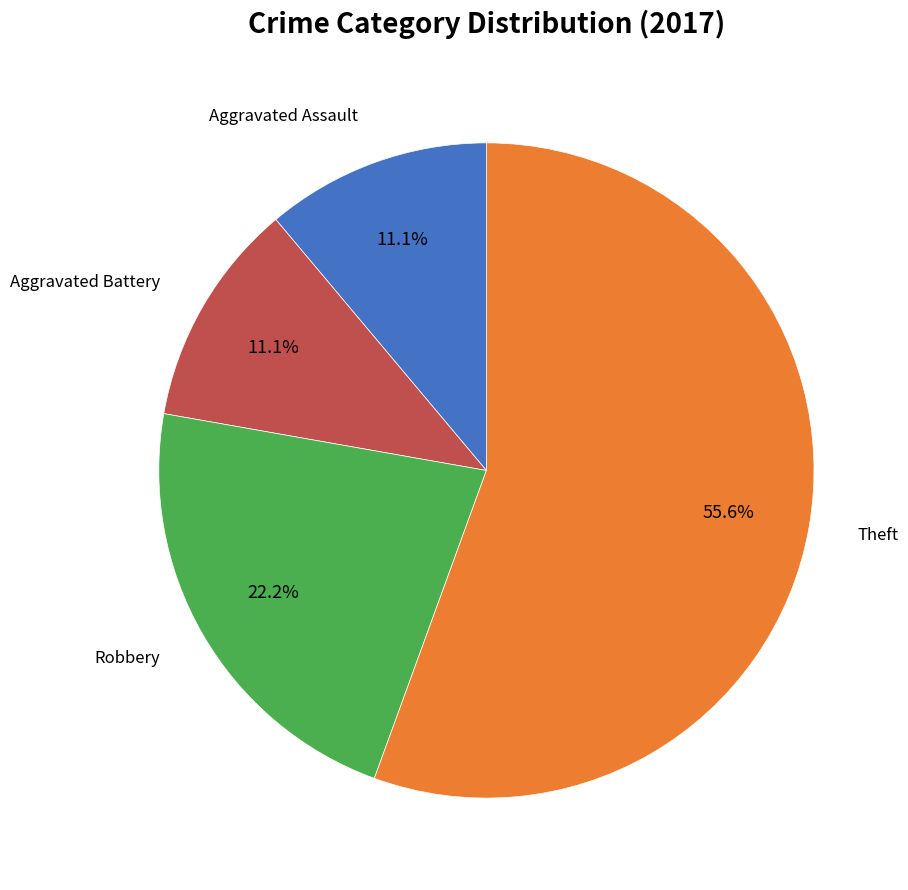

Does any single category account for the majority?

Yes